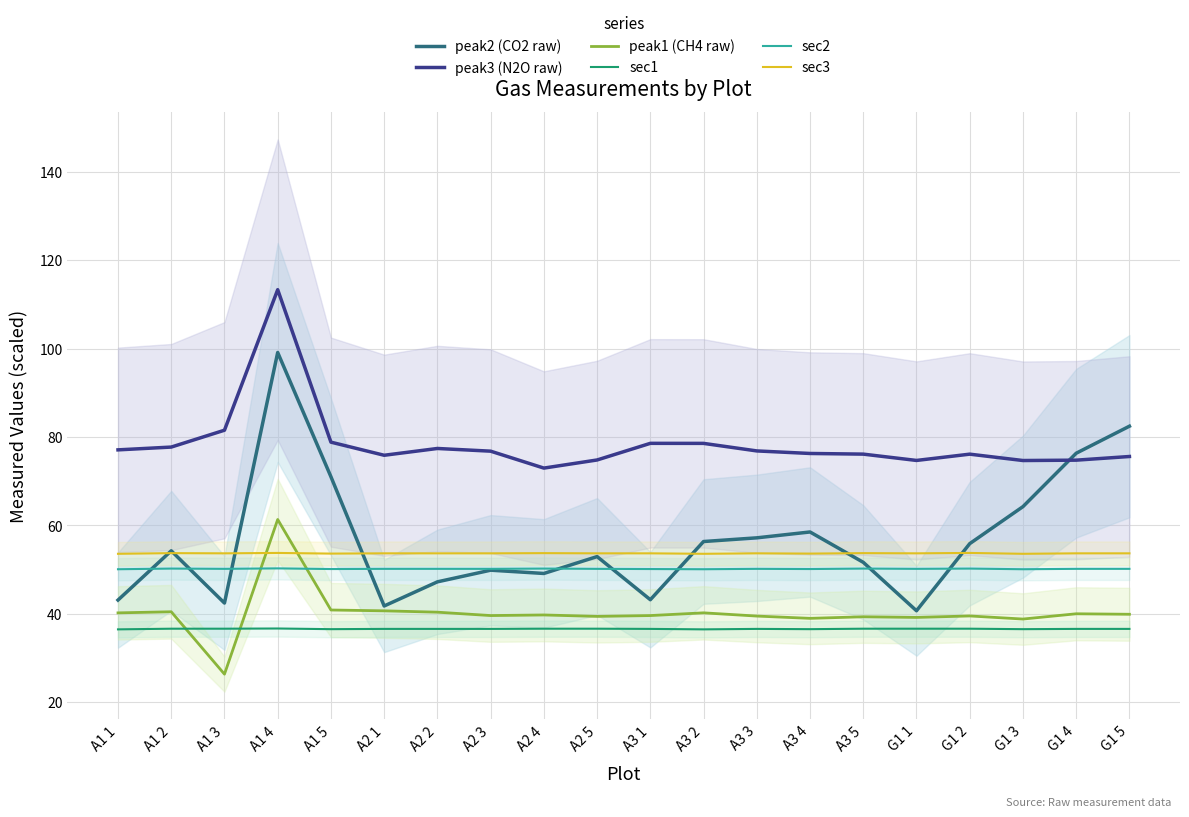

Is this an area chart (filled region under the line)?

No